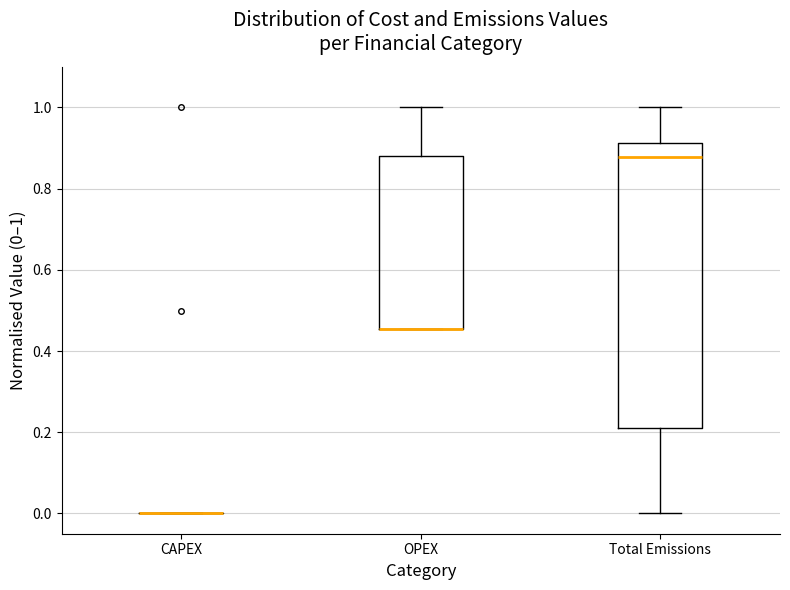

Reading left to right, read every box against the y-axis: the position of its median line, the range the box covers, and the ends of its whiskers. The values are not printed on the chart, so give them approximately, as read against the axis.

CAPEX: box collapsed to a line at 0.00, whiskers 0.00 to 0.00
OPEX: median 0.46 (drawn on the box's lower edge), box 0.46 to 0.88, whiskers 0.46 to 1.00
Total Emissions: median 0.88, box 0.20 to 0.92, whiskers 0.00 to 1.00